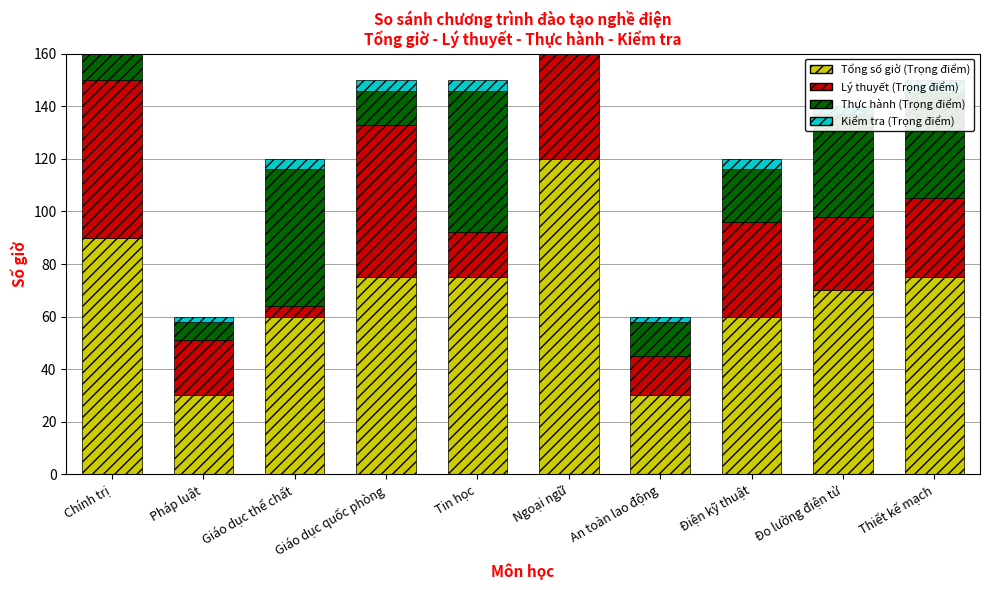

Reading left to right, transcribe all the data shown in this chart.

Tổng số giờ (Trọng điểm): Chính trị=90	Pháp luật=30	Giáo dục thể chất=60	Giáo dục quốc phòng=75	Tin học=75	Ngoại ngữ=120	An toàn lao động=30	Điện kỹ thuật=60	Đo lường điện tử=70	Thiết kế mạch=75
Lý thuyết (Trọng điểm): Chính trị=60	Pháp luật=21	Giáo dục thể chất=4	Giáo dục quốc phòng=58	Tin học=17	Ngoại ngữ=60	An toàn lao động=15	Điện kỹ thuật=36	Đo lường điện tử=28	Thiết kế mạch=30
Thực hành (Trọng điểm): Chính trị=24	Pháp luật=7	Giáo dục thể chất=52	Giáo dục quốc phòng=13	Tin học=54	Ngoại ngữ=50	An toàn lao động=13	Điện kỹ thuật=20	Đo lường điện tử=39	Thiết kế mạch=40
Kiểm tra (Trọng điểm): Chính trị=6	Pháp luật=2	Giáo dục thể chất=4	Giáo dục quốc phòng=4	Tin học=4	Ngoại ngữ=10	An toàn lao động=2	Điện kỹ thuật=4	Đo lường điện tử=3	Thiết kế mạch=5